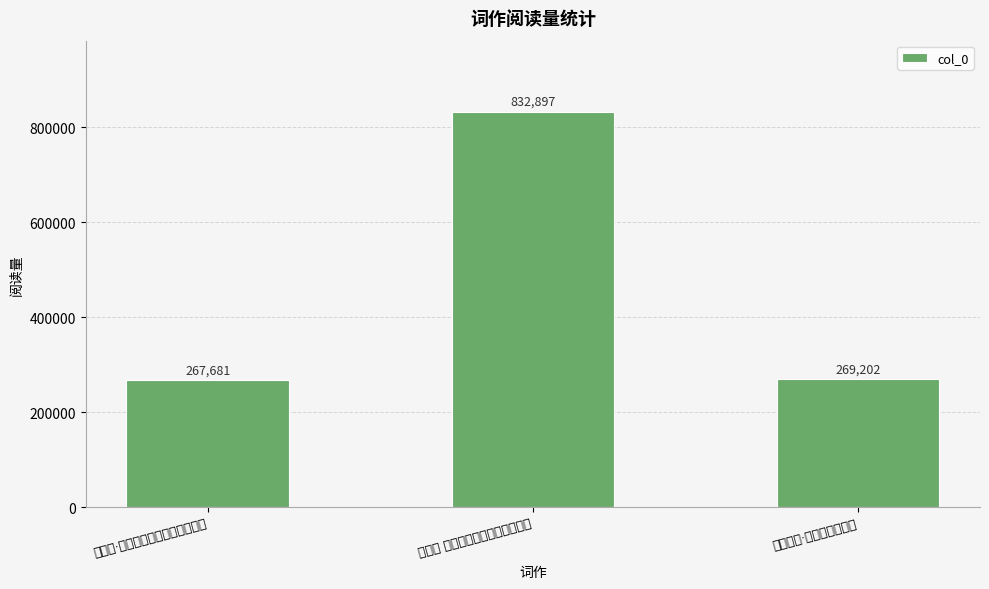

Reading left to right, extract all data points from this chart.

高阳台·惠州西湖，朝云墓在其左侧=267681	高阳台 惠州西湖，朝云墓在其左侧=832897	重游西湖·朝朝旧样换新妆=269202